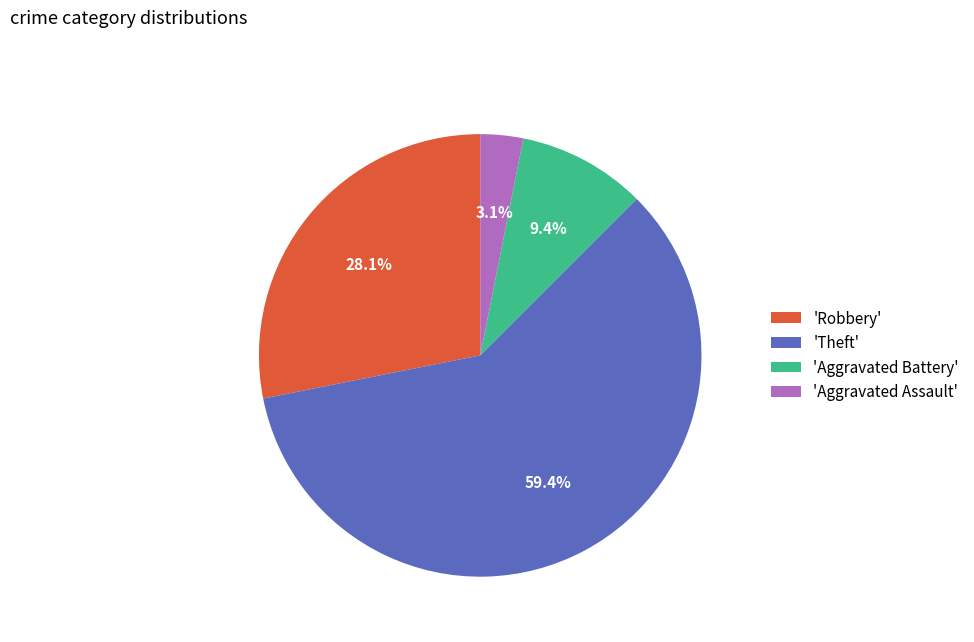

Combined, what portion of the pie is 'Theft' and 'Aggravated Assault'?

62.5%